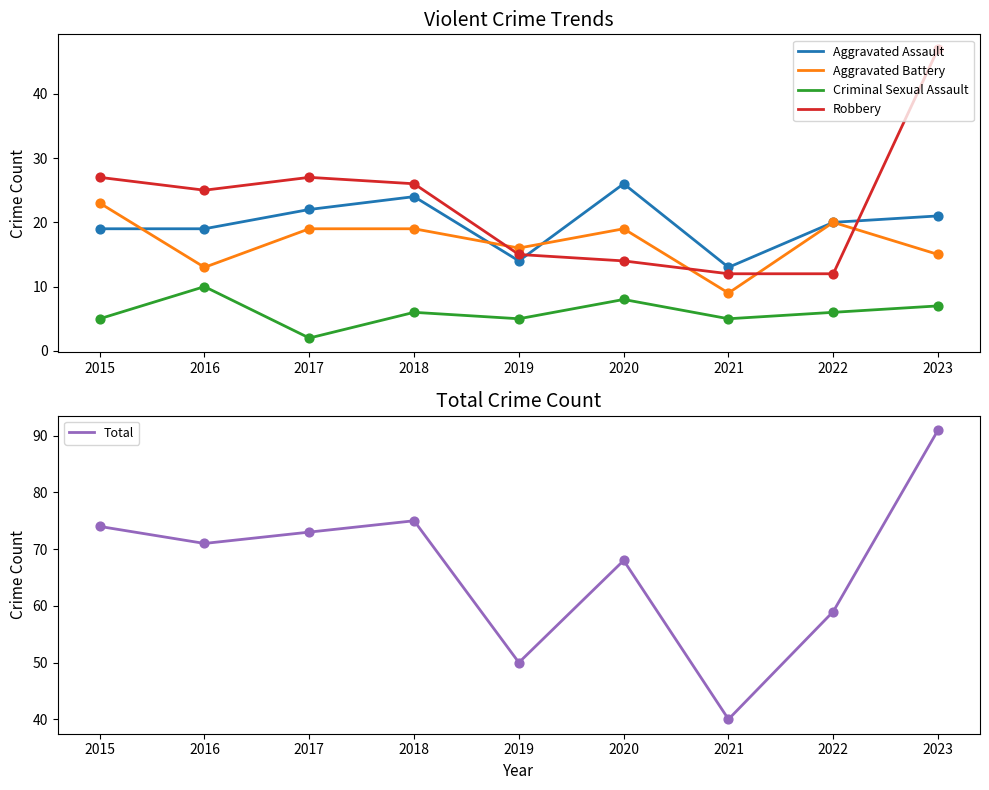

Which series reaches the maximum Y coordinate?

Total